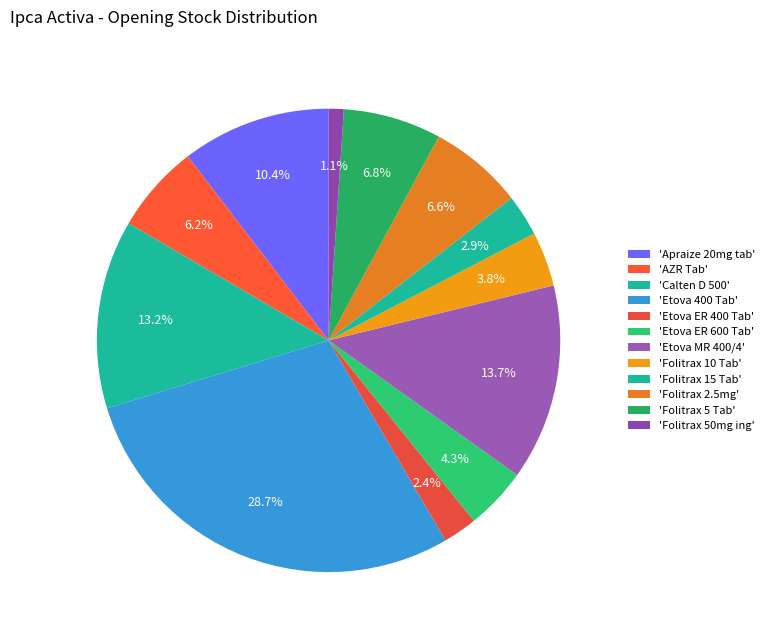

How many slices are in this pie chart?

12